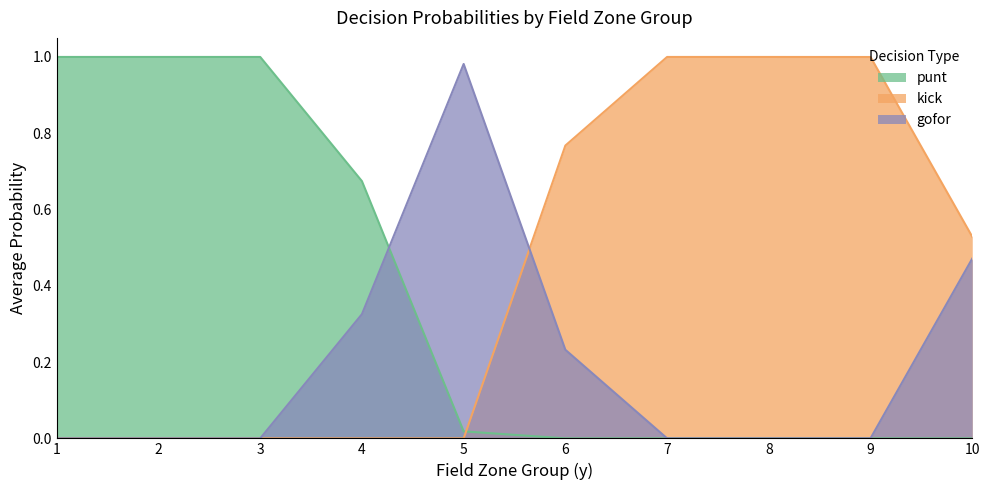

The value of kick at 9 is 1.0. True or false?

True